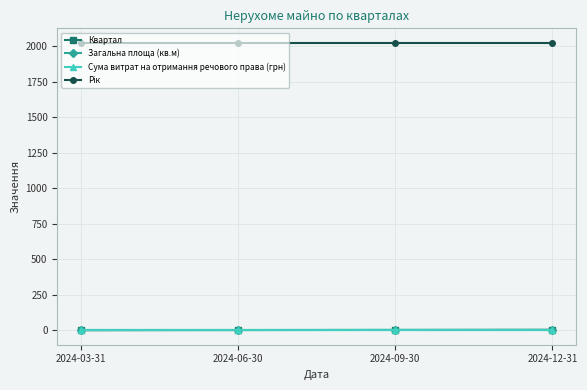

Is it true that Квартал equals 1 at 2024-03-31?

True